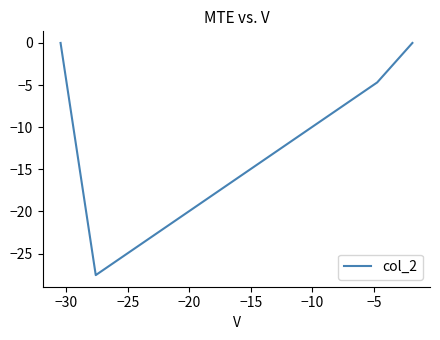

At which label is the value closest to -13?

−15